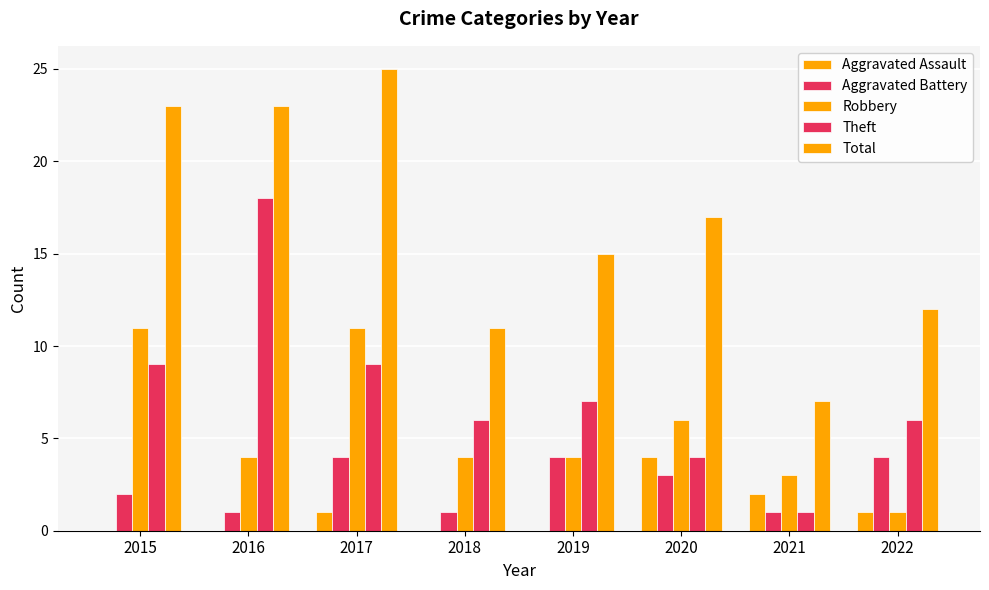

Are the bars grouped side by side (vs. stacked)?

Yes